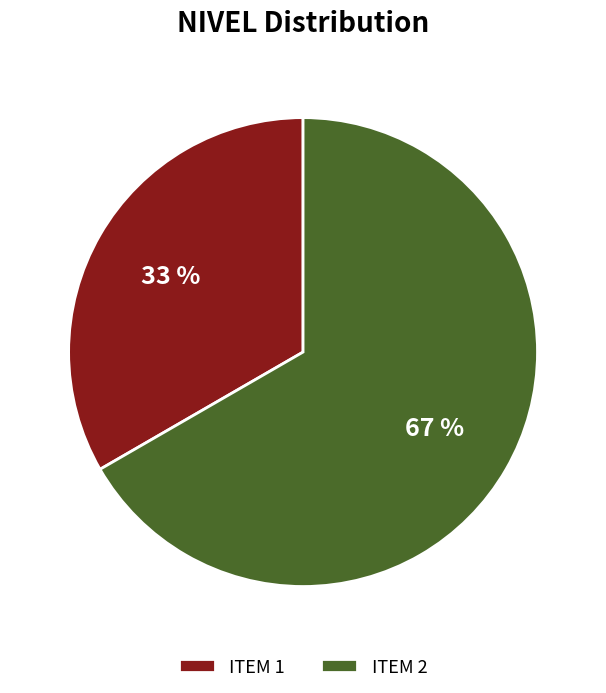

Is the sum of ITEM 2 and ITEM 1 greater than half?

Yes